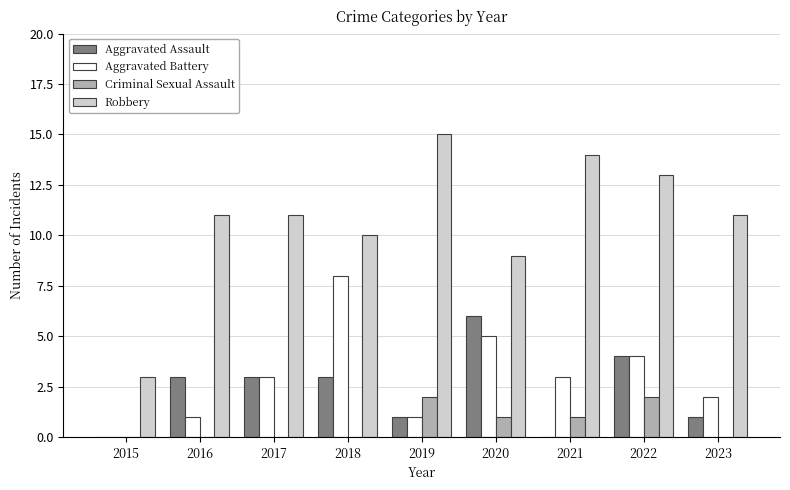

What is the approximate value of Robbery at 2022?

13